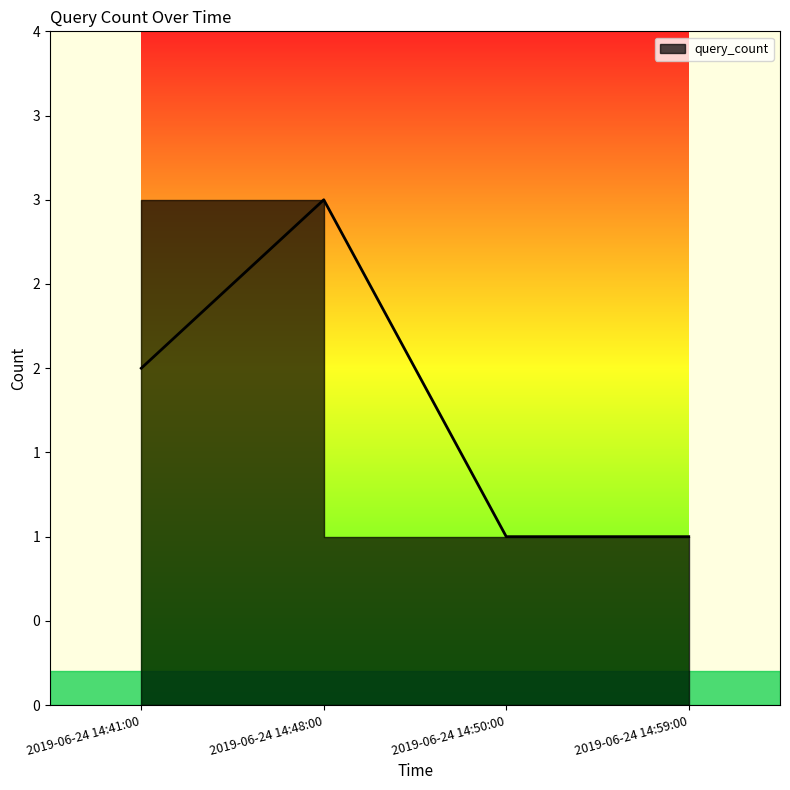

Count the values in the range 1 to 3.

4